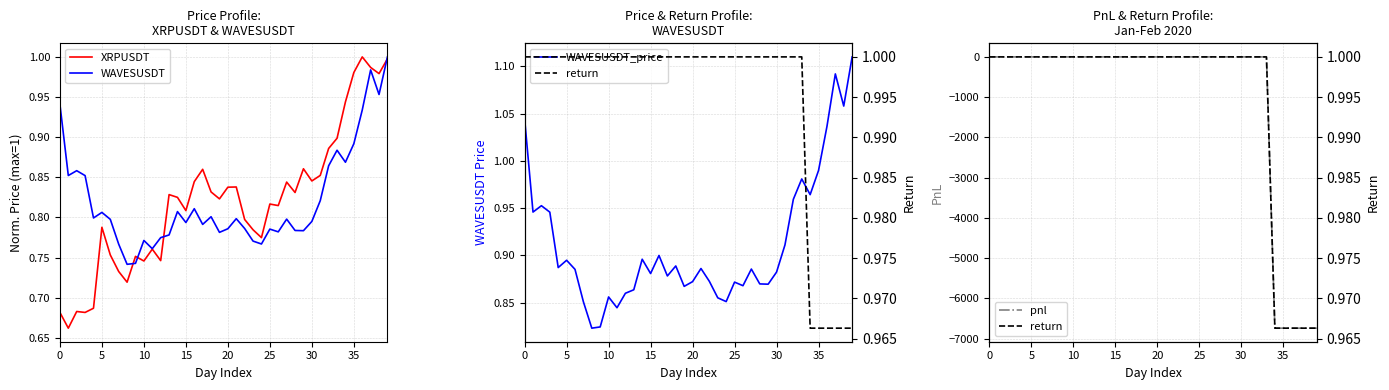

Reading left to right, what are all the values shown in this chart?

XRPUSDT: 0.7	0.7	0.7	0.7	0.7	0.8	0.8	0.7	0.7	0.8	0.7	0.8	0.7	0.8	0.8	0.8	0.8	0.9	0.8	0.8	0.8	0.8	0.8	0.8	0.8	0.8	0.8	0.8	0.8	0.9	0.8	0.9	0.9	0.9	0.9	1.0	1.0	1.0	1.0	1.0
WAVESUSDT: 0.9	0.9	0.9	0.9	0.8	0.8	0.8	0.8	0.7	0.7	0.8	0.8	0.8	0.8	0.8	0.8	0.8	0.8	0.8	0.8	0.8	0.8	0.8	0.8	0.8	0.8	0.8	0.8	0.8	0.8	0.8	0.8	0.9	0.9	0.9	0.9	0.9	1.0	1.0	1.0
WAVESUSDT_price: 1.0	0.9	1.0	0.9	0.9	0.9	0.9	0.9	0.8	0.8	0.9	0.8	0.9	0.9	0.9	0.9	0.9	0.9	0.9	0.9	0.9	0.9	0.9	0.9	0.9	0.9	0.9	0.9	0.9	0.9	0.9	0.9	1.0	1.0	1.0	1.0	1.0	1.1	1.1	1.1
pnl: 0.0	0.0	0.0	0.0	0.0	0.0	0.0	0.0	0.0	0.0	0.0	0.0	0.0	0.0	0.0	0.0	0.0	0.0	0.0	0.0	0.0	0.0	0.0	0.0	0.0	0.0	0.0	0.0	0.0	0.0	0.0	0.0	0.0	0.0	-6736.9	-6736.9	-6736.9	-6736.9	-6736.9	-6736.9
return: 1.0	1.0	1.0	1.0	1.0	1.0	1.0	1.0	1.0	1.0	1.0	1.0	1.0	1.0	1.0	1.0	1.0	1.0	1.0	1.0	1.0	1.0	1.0	1.0	1.0	1.0	1.0	1.0	1.0	1.0	1.0	1.0	1.0	1.0	1.0	1.0	1.0	1.0	1.0	1.0